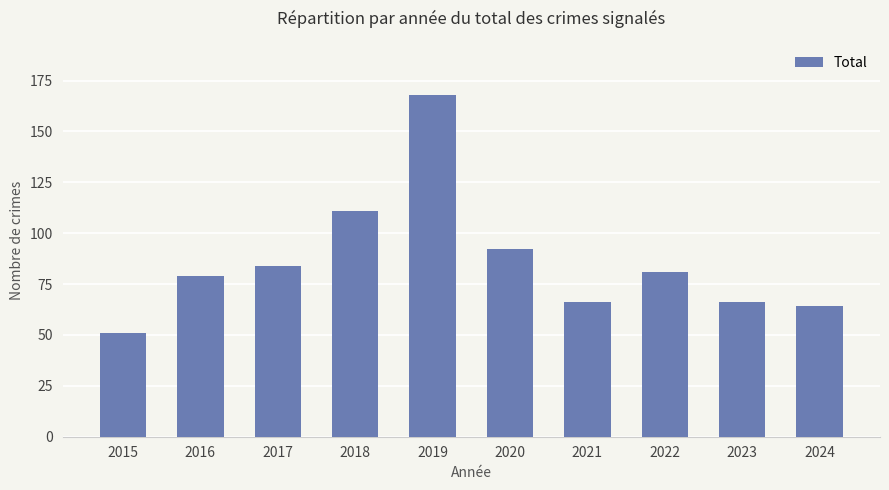

Does the chart contain any negative values?

No